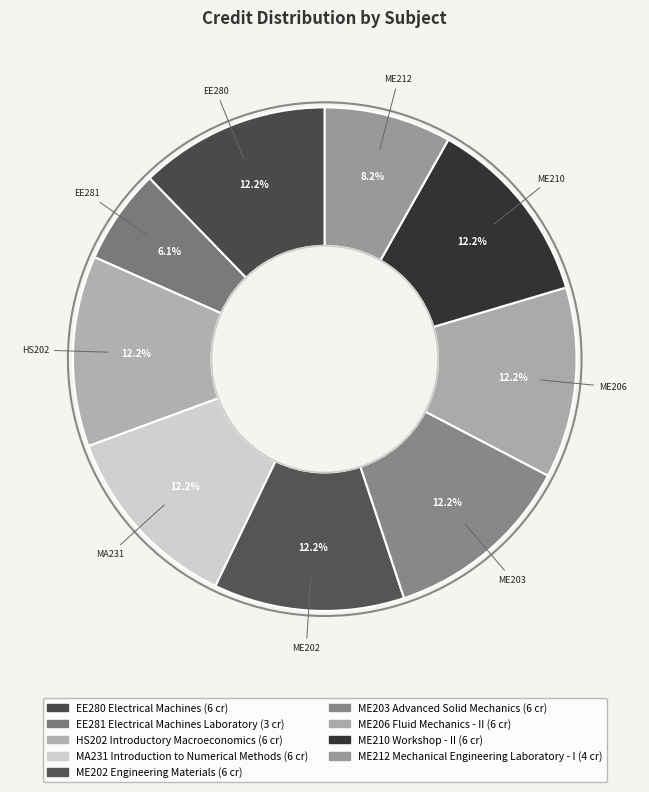

Does ME203 Advanced Solid Mechanics represent more than half of the total?

No